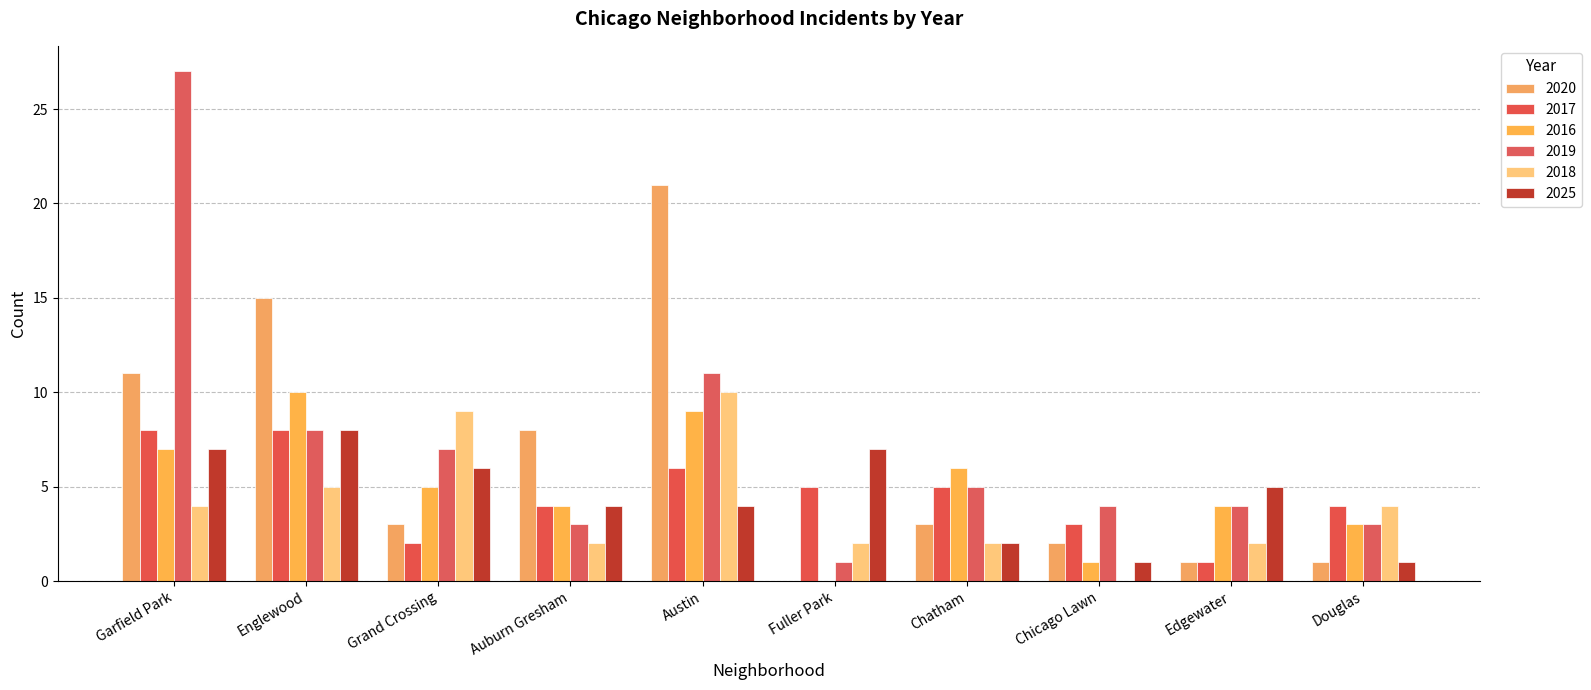

At which category does the chart reach its peak across all series?

Garfield Park